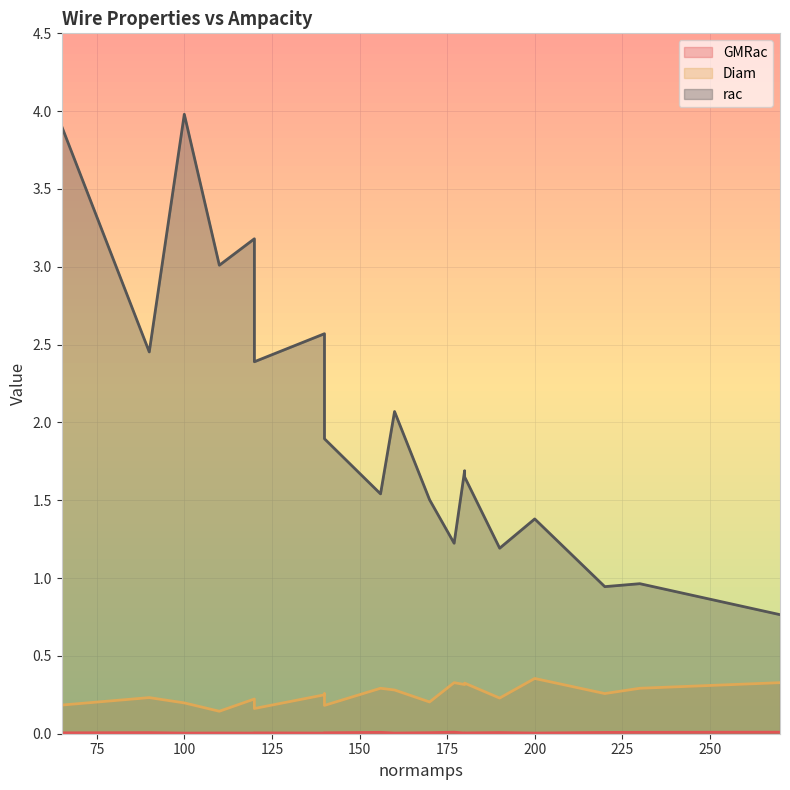

How many categories are shown in the chart?

20